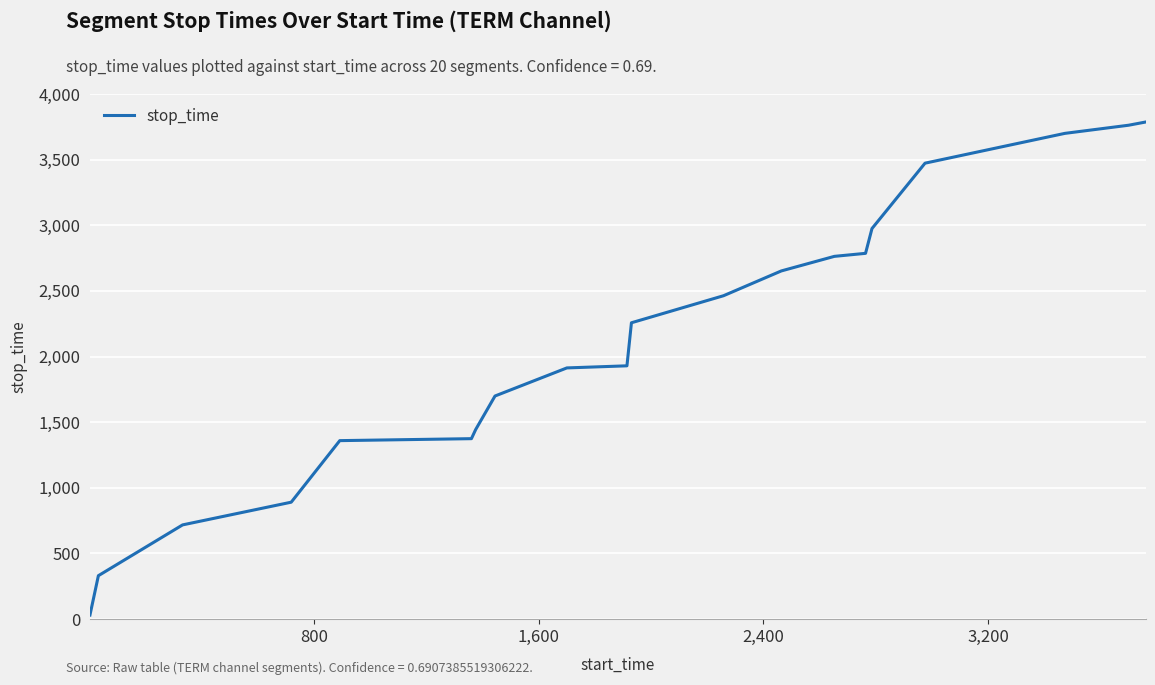

What is the greatest value displayed?

3787